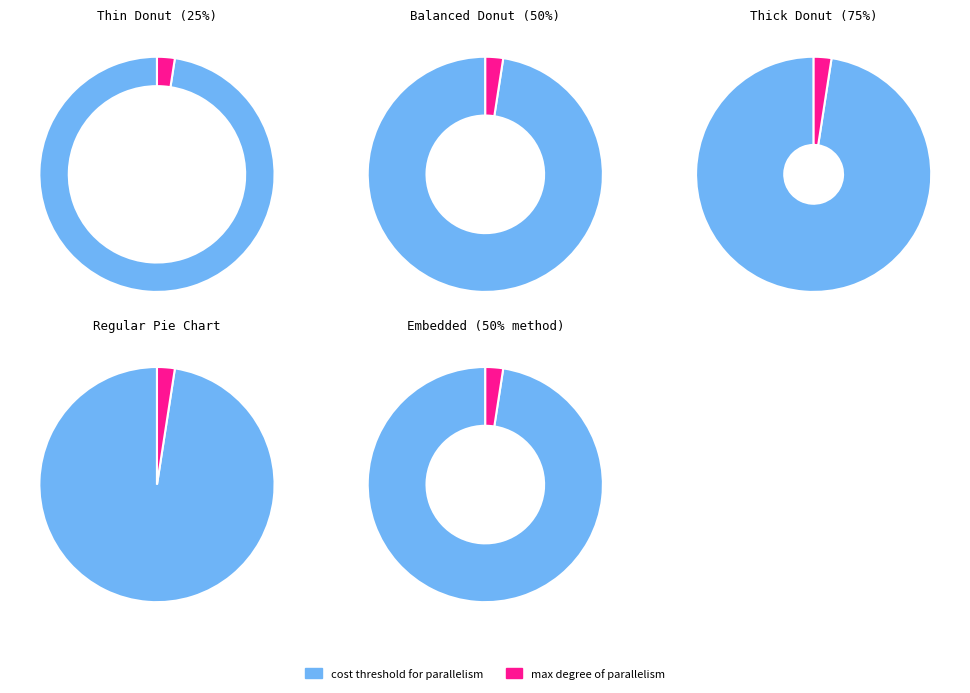

Which slice represents more than half of the pie?

cost threshold for parallelism